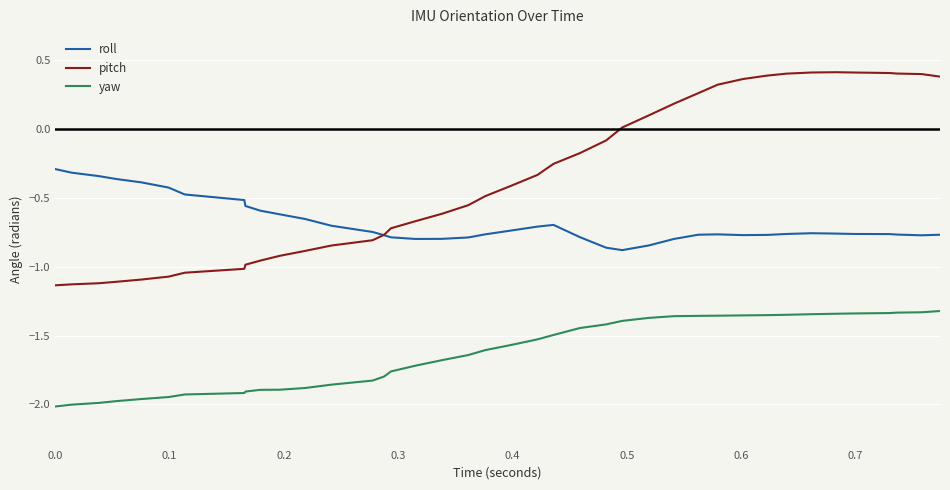

Which series has the largest total across all categories?

pitch